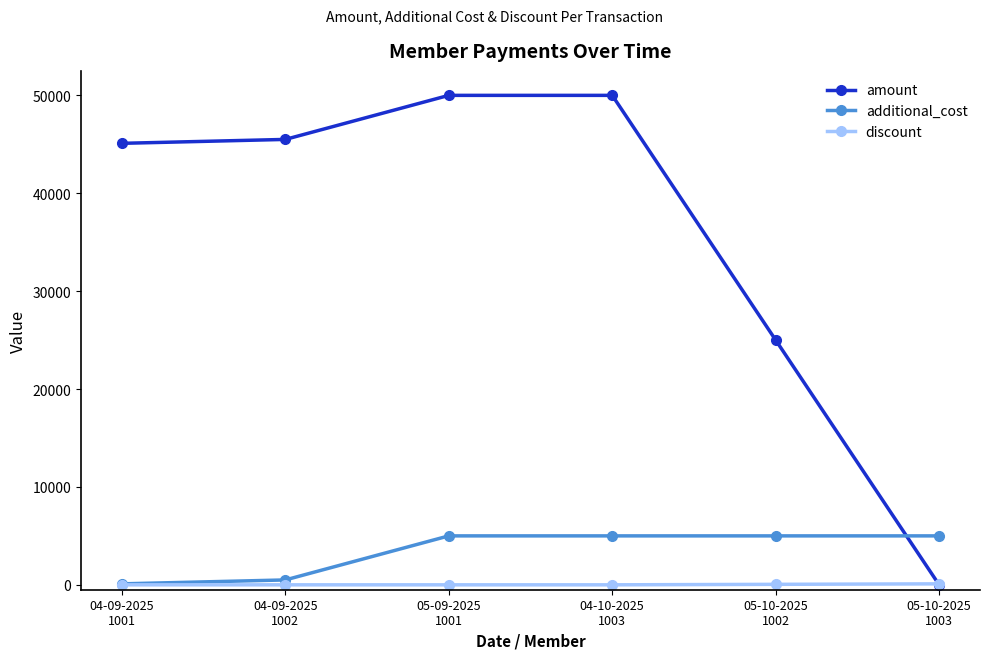

What is the label of the 5th point from the right?

04-09-2025
1002